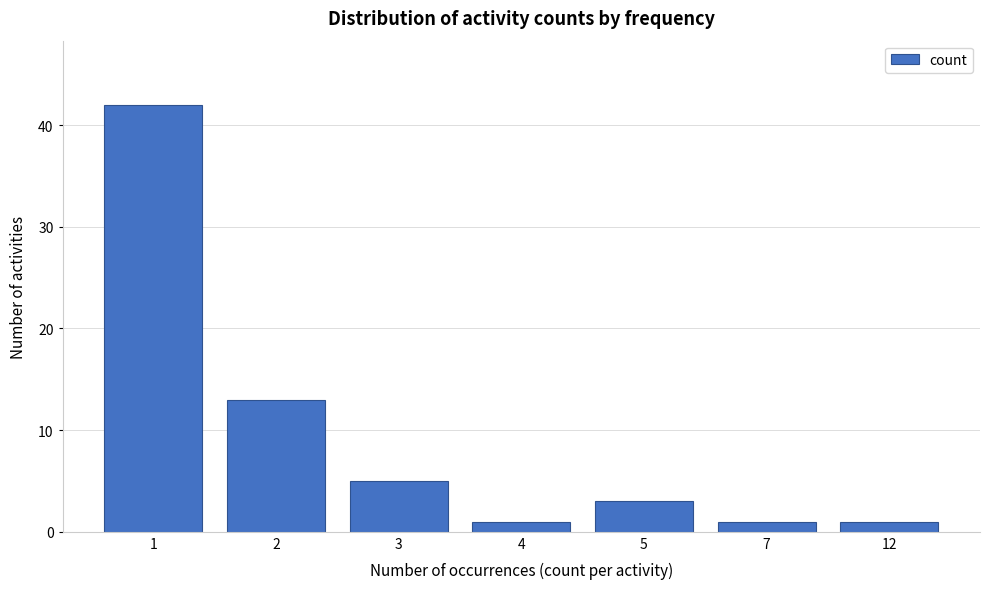

Reading left to right, extract all data points from this chart.

1=42	2=13	3=5	4=1	5=3	7=1	12=1